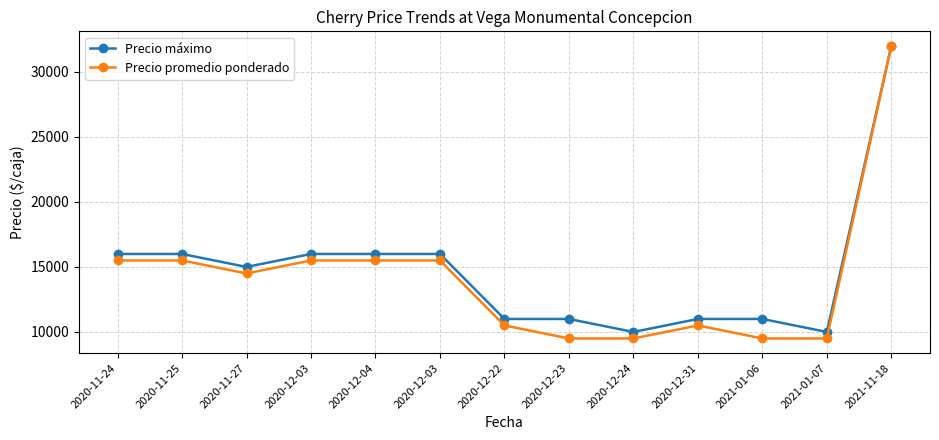

Does the chart have visible grid lines?

Yes